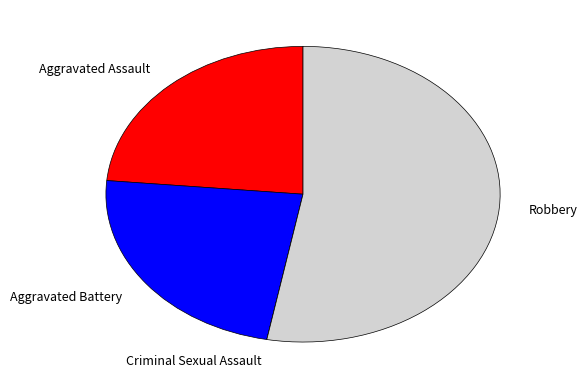

What is the largest slice in the pie chart?

Robbery